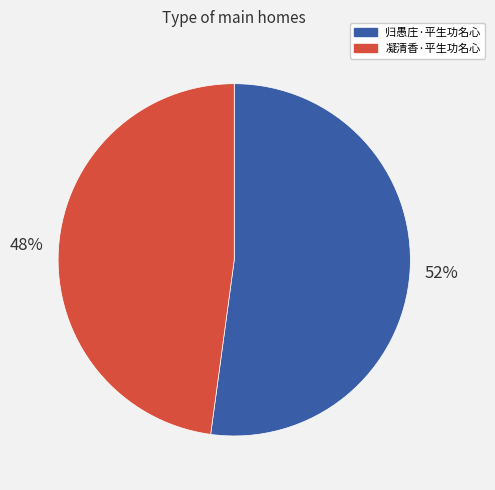

To the nearest percent, what portion does 归愚庄·平生功名心 represent?

52%